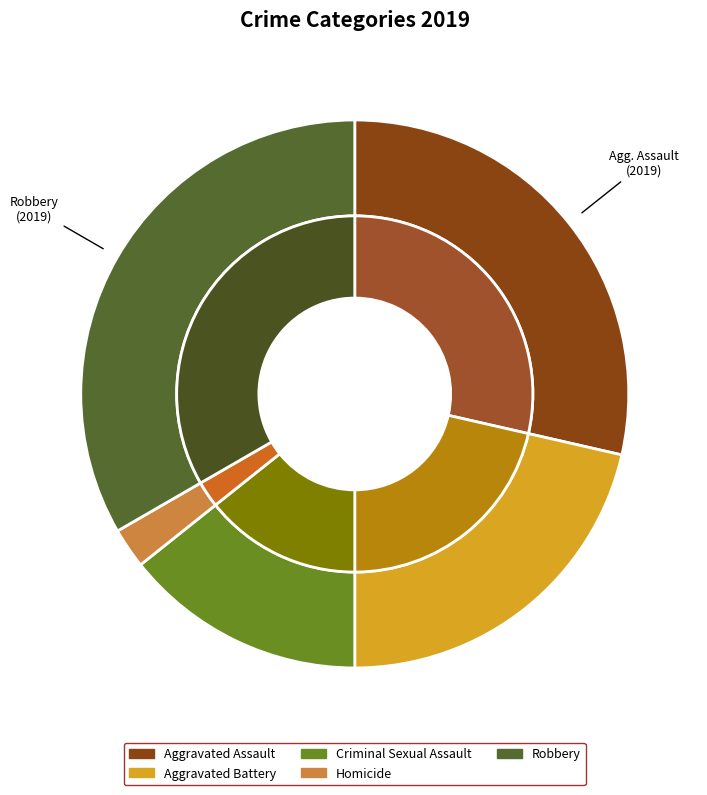

Which slice is the smallest?

Homicide